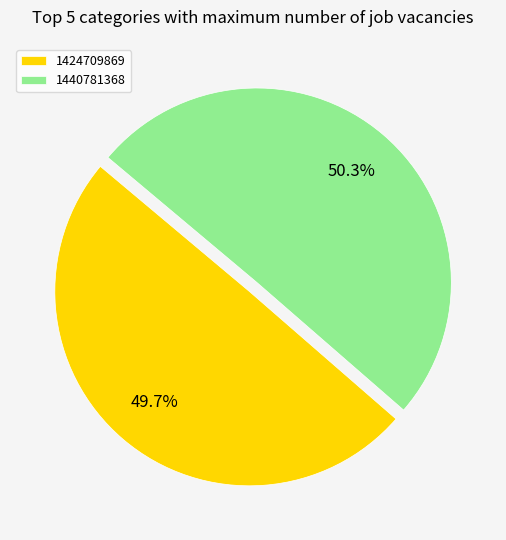

To the nearest percent, what portion does 1440781368 represent?

50%